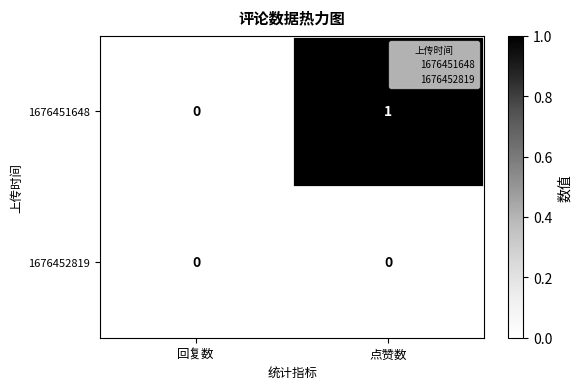

What is the spread (max minus min) of values at 点赞数?

1